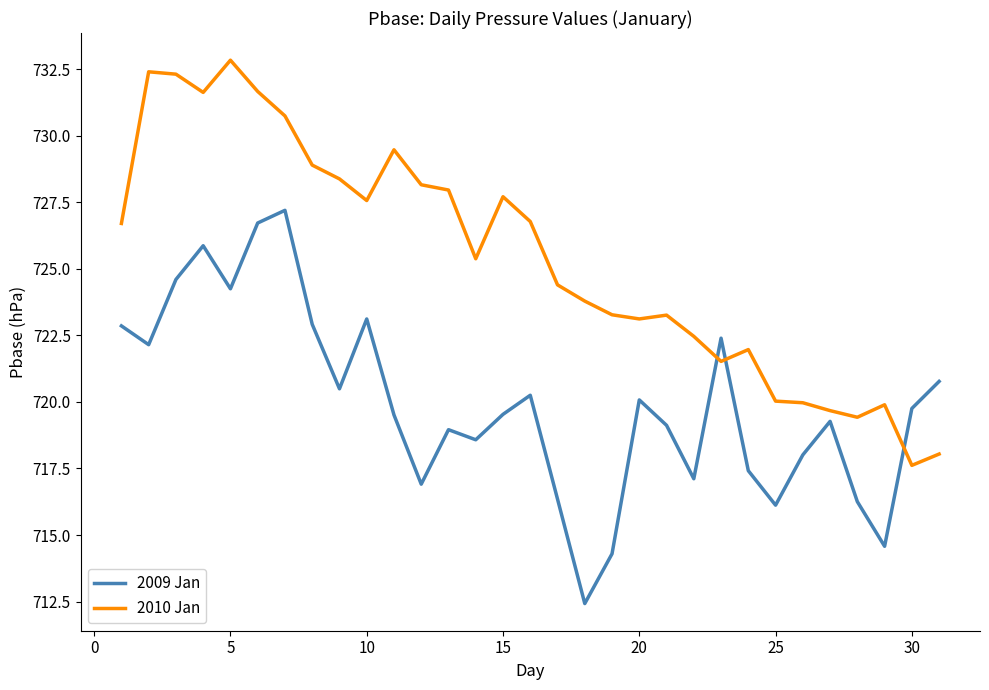

What is the lowest value of the 2009 Jan series?

712.4